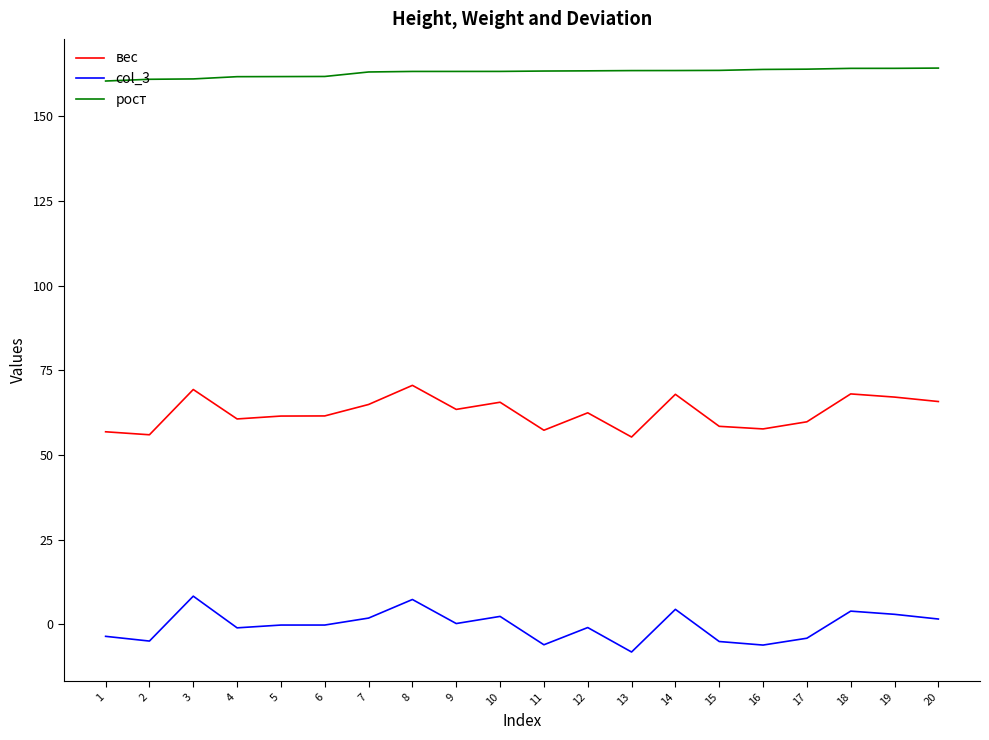

What is the difference between the maximum and minimum values in the рост series?

3.8